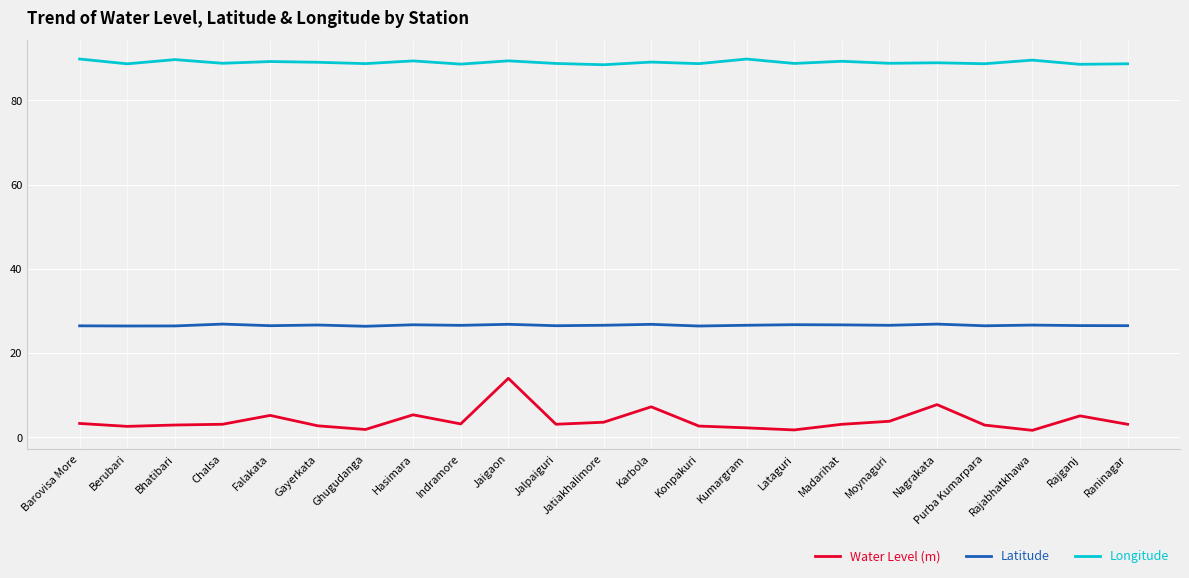

What is the difference between the Water Level (m) values at Rajabhatkhawa and Raninagar?

1.4